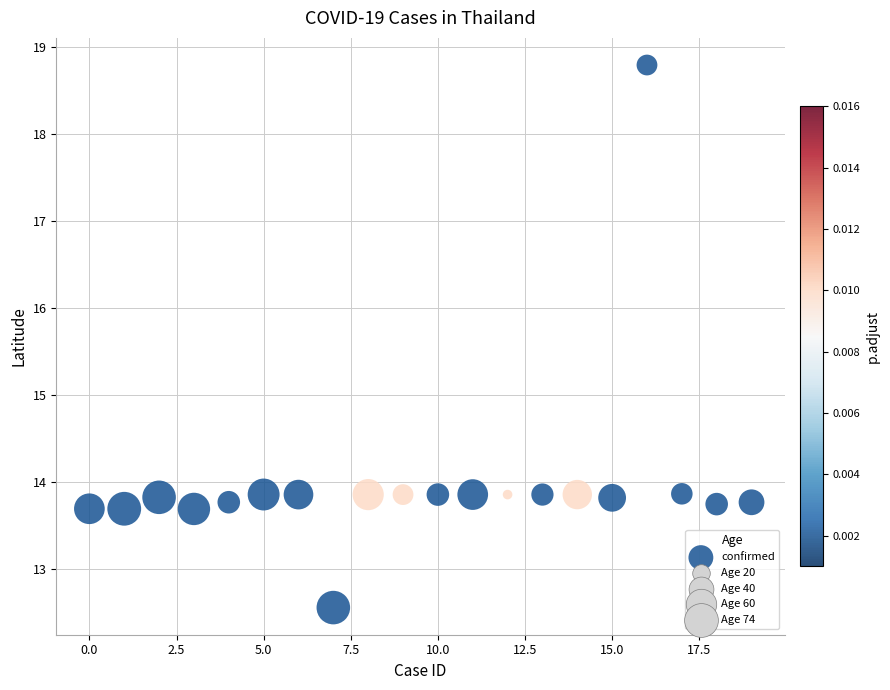

What is the range of Y values (max minus min)?

6.2